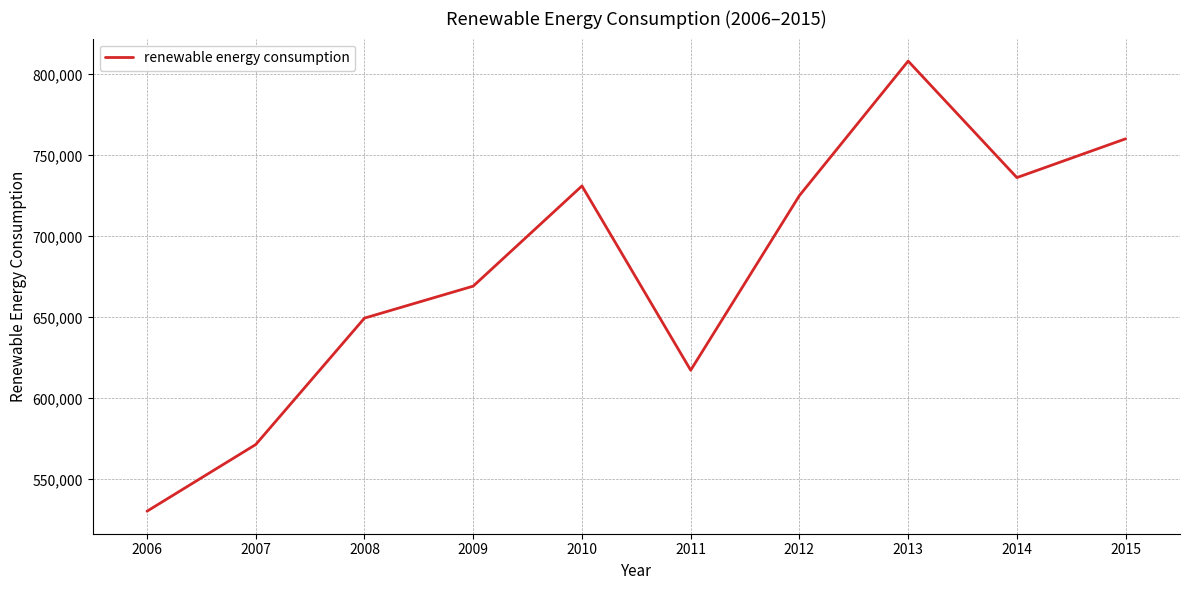

What is the maximum value shown in the chart?

808277.4